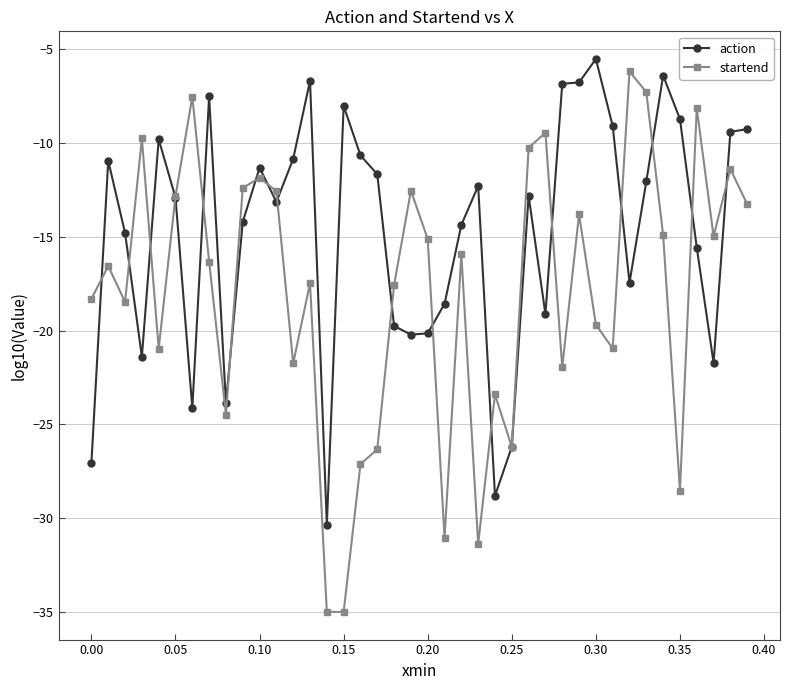

Which series has the widest spread of values?

startend